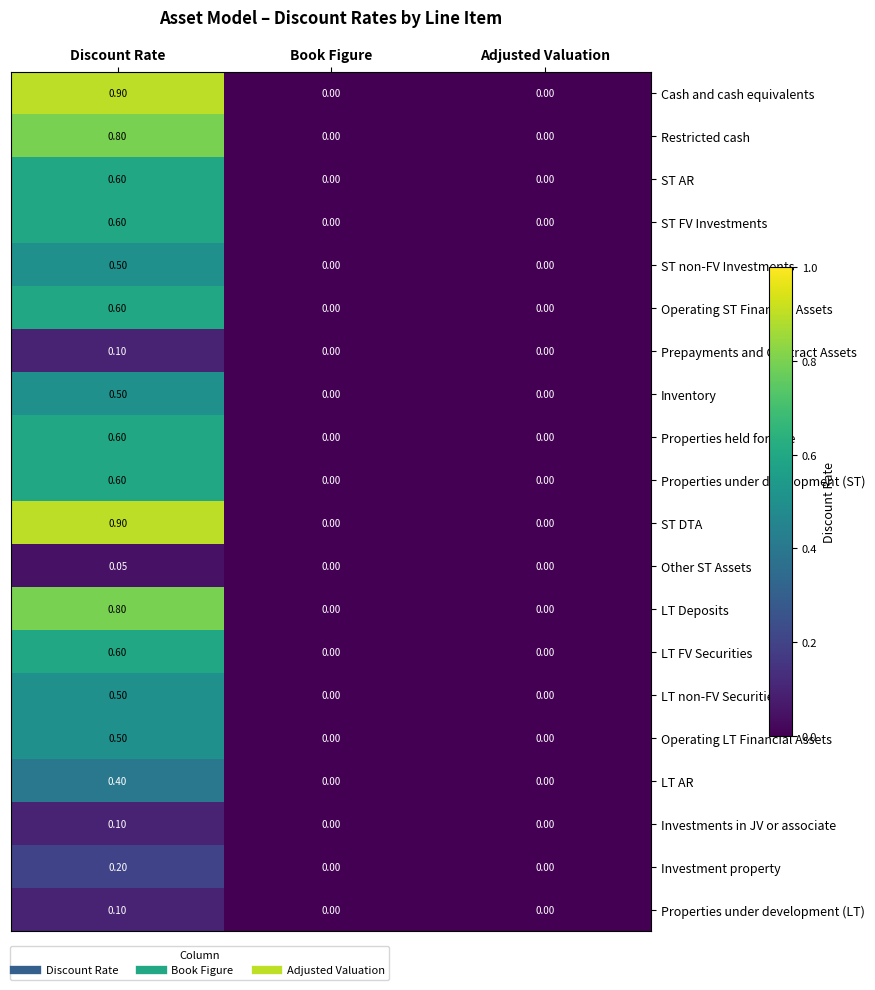

At which category is the sum across all series the highest?

Discount Rate